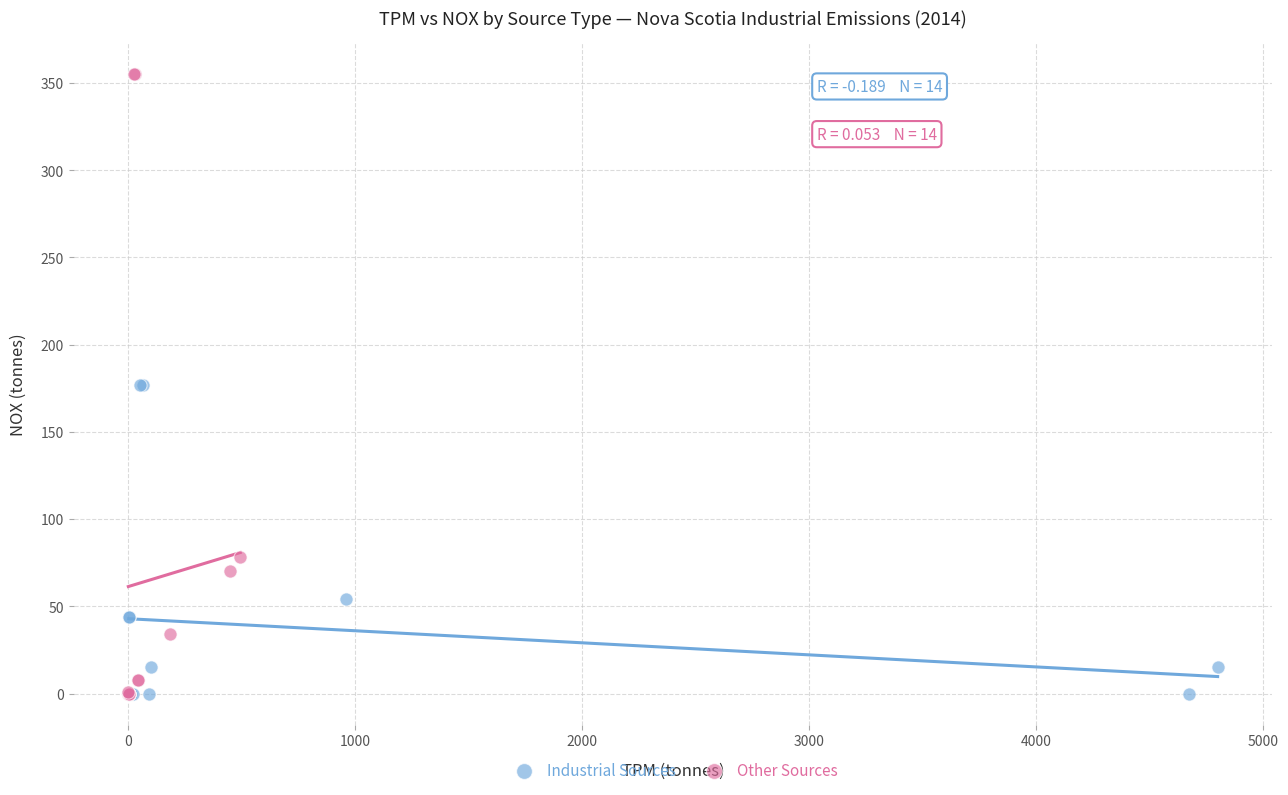

Which series has the largest Y range (max minus min)?

Other Sources